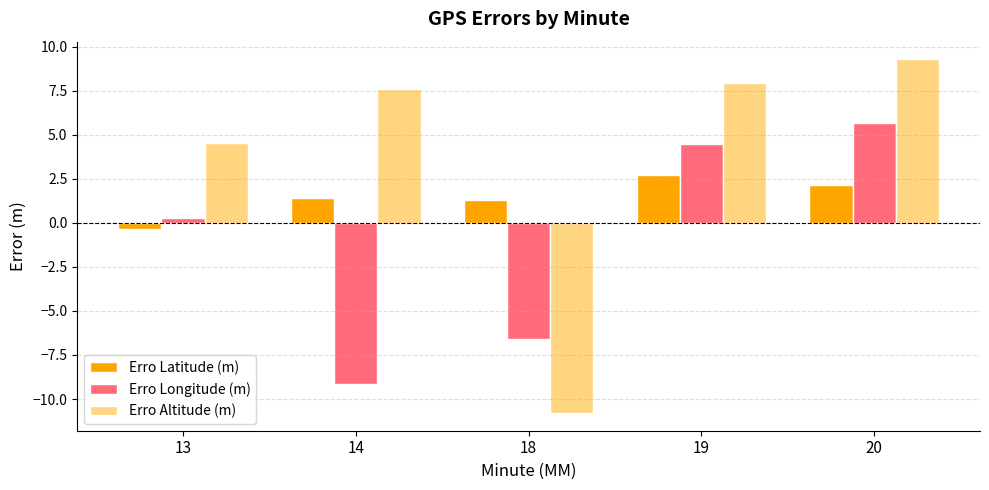

The Erro Altitude (m) series shows 6.9 at 13. True or false?

False